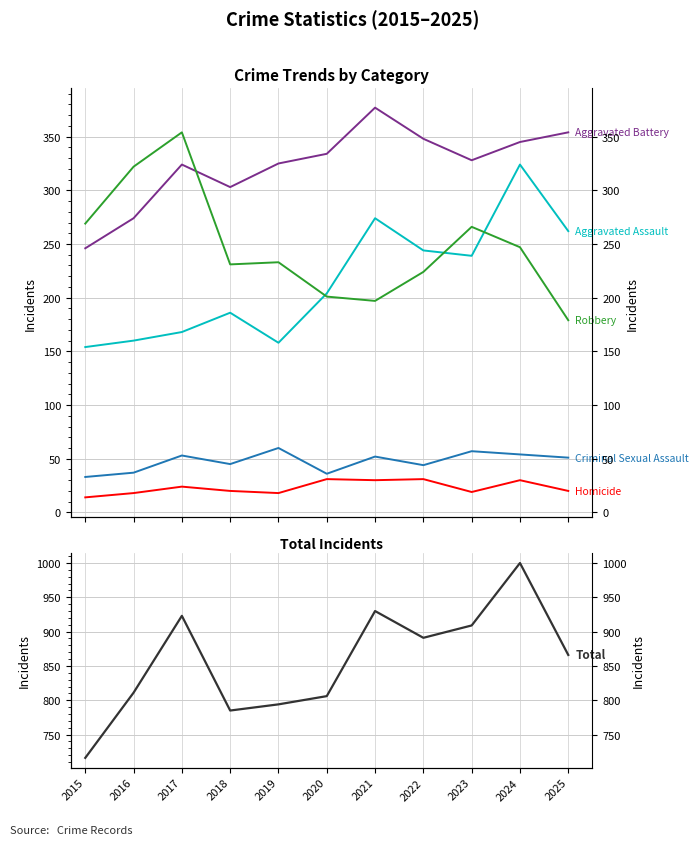

What is the spread (max minus min) of values at 2016?

793